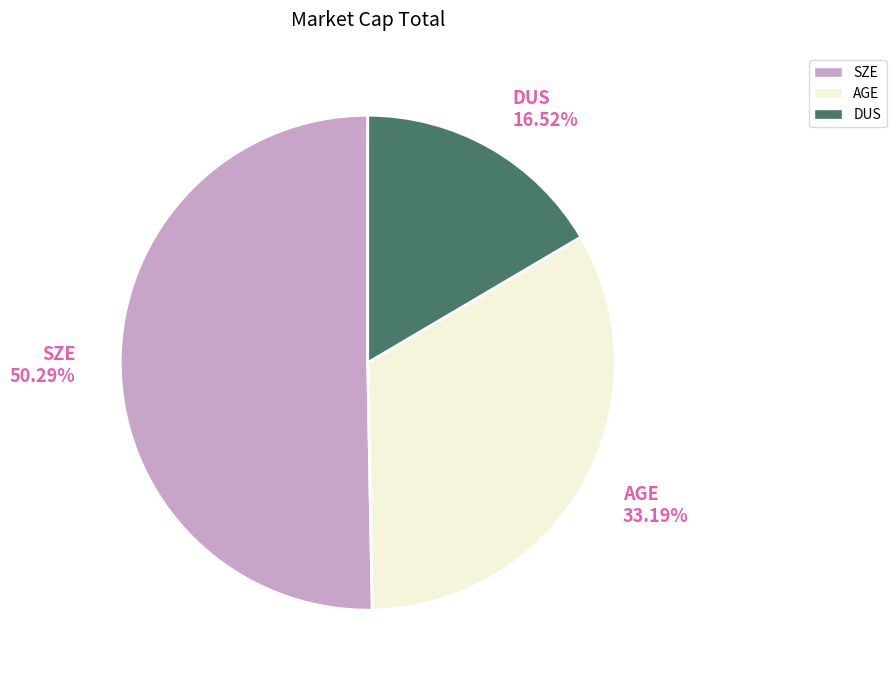

To the nearest percent, what is the average slice percentage?

33%